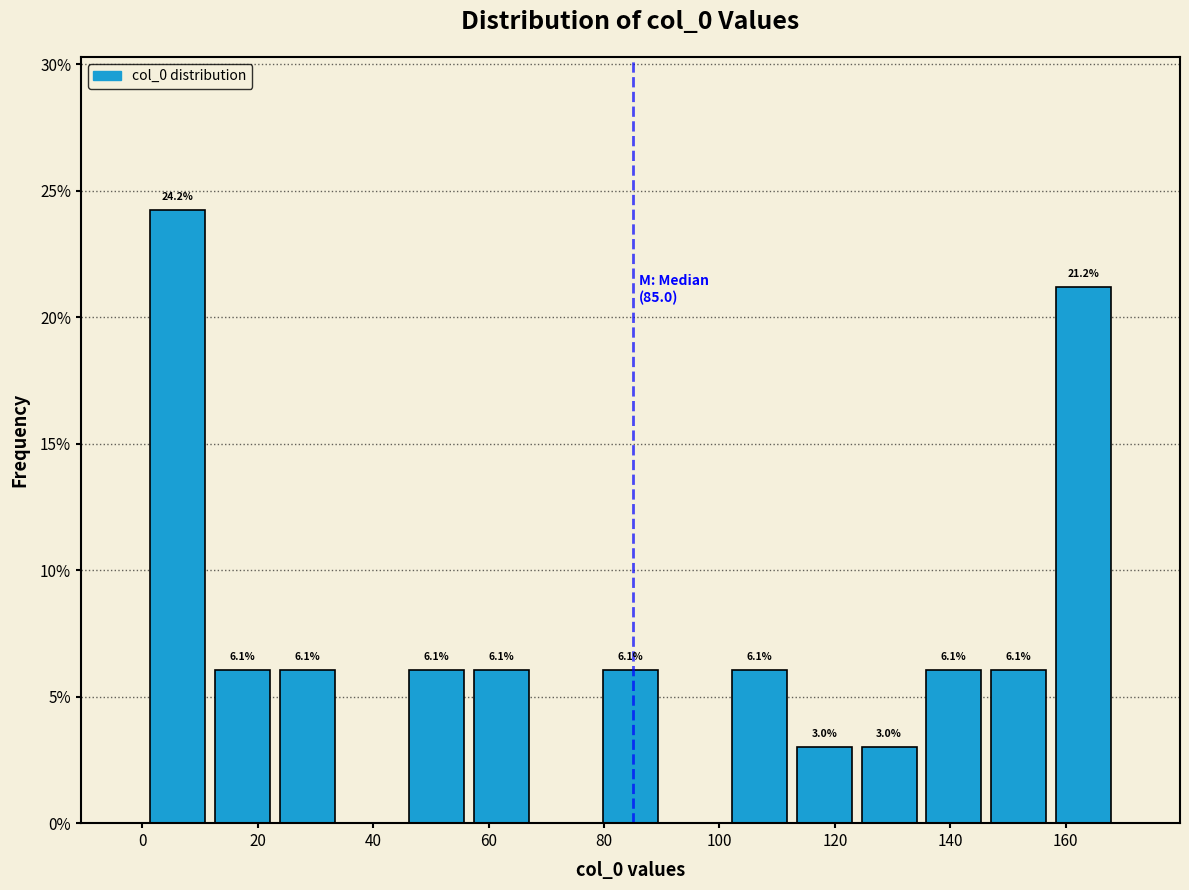

Over which range of the x-axis is the bar tallest?

0 to 12